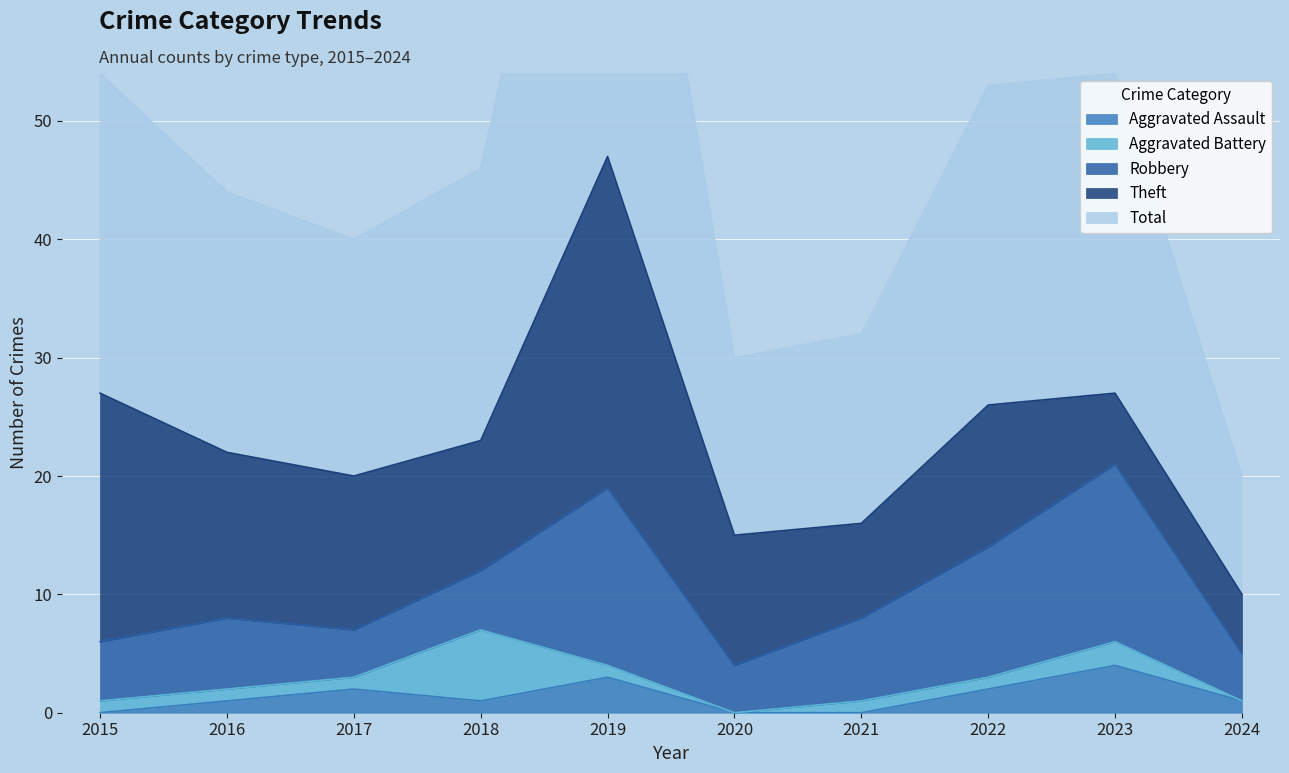

At which category does Theft reach its first local peak?

2019